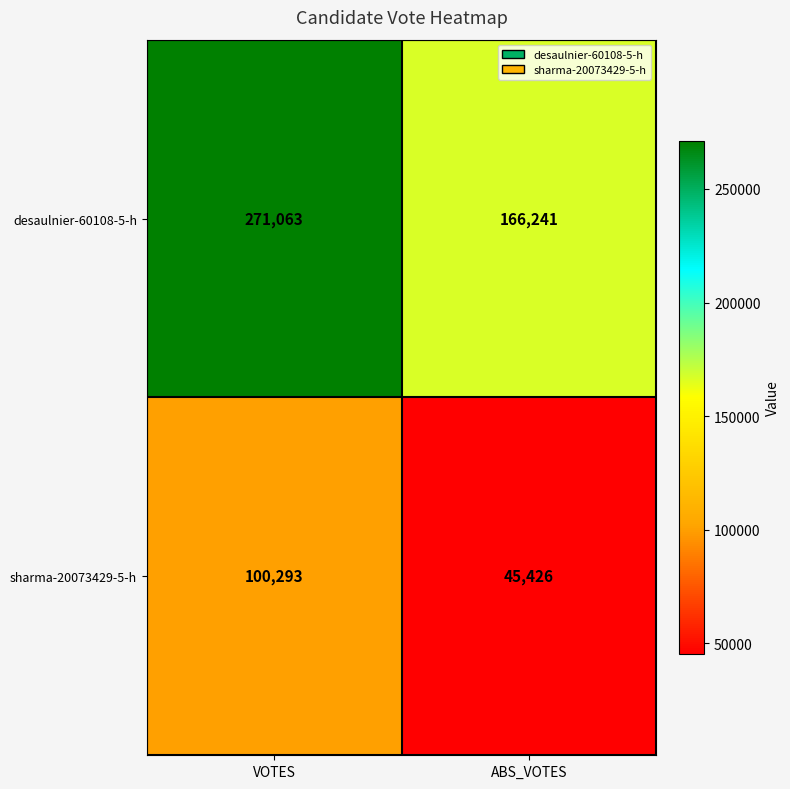

Which series has the largest total across all categories?

desaulnier-60108-5-h